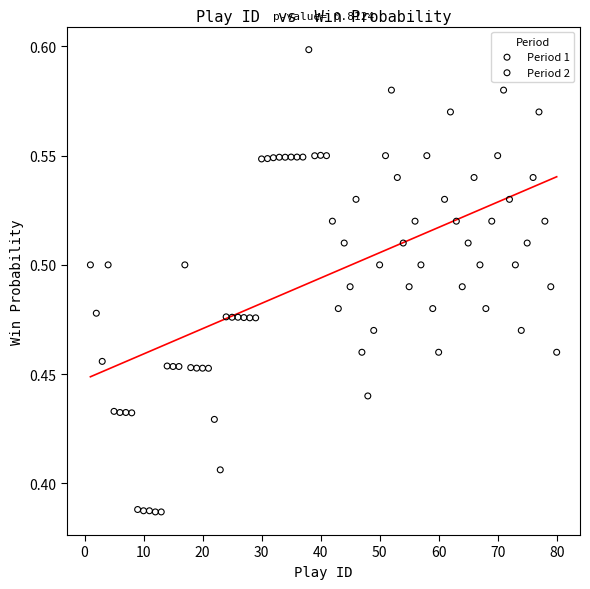

Which series has the widest spread of Y values?

Period 1